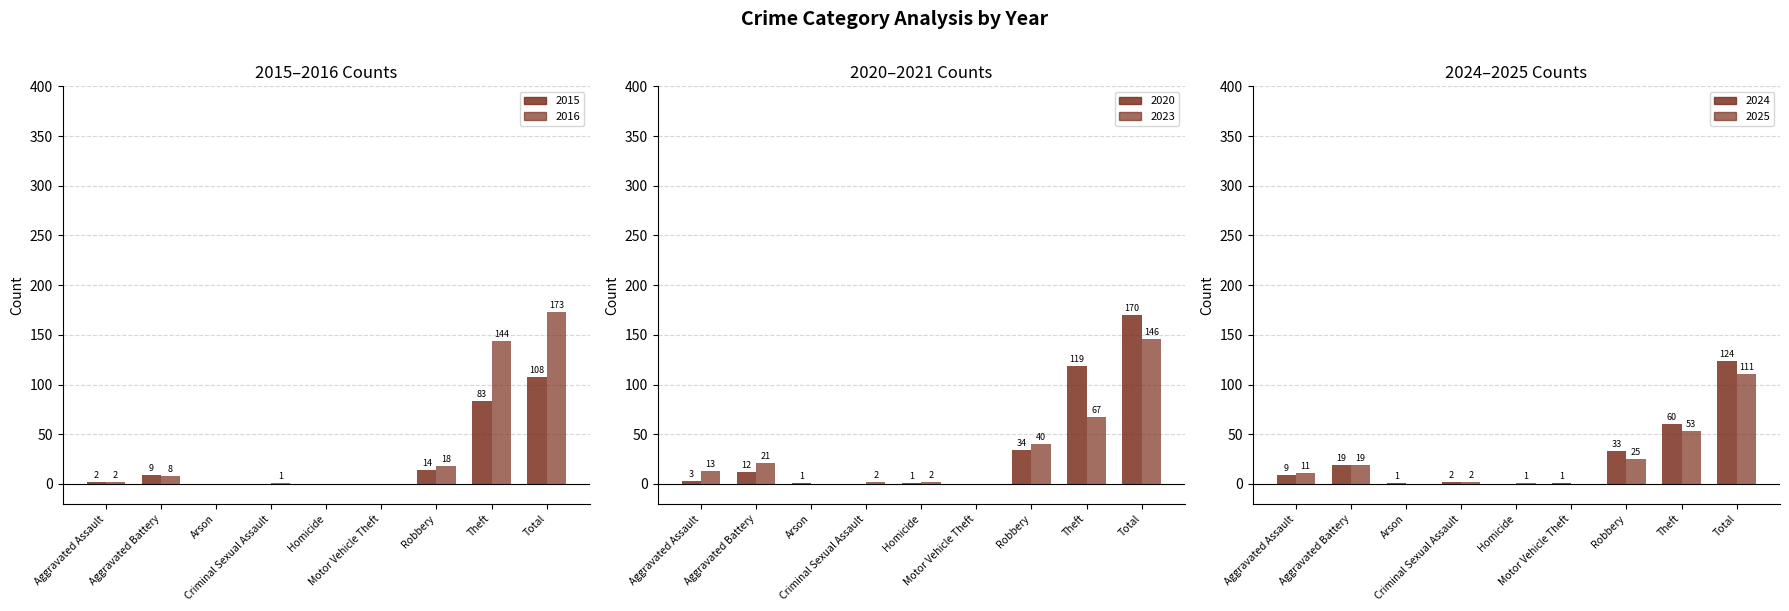

How many series are shown in this chart?

6